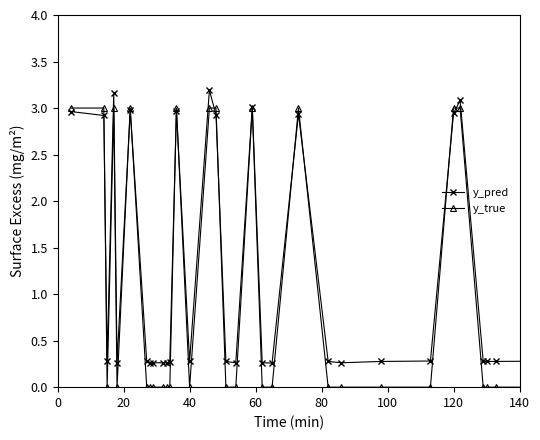

True or false: y_pred has more than 0 points higher than both neighbors.

True